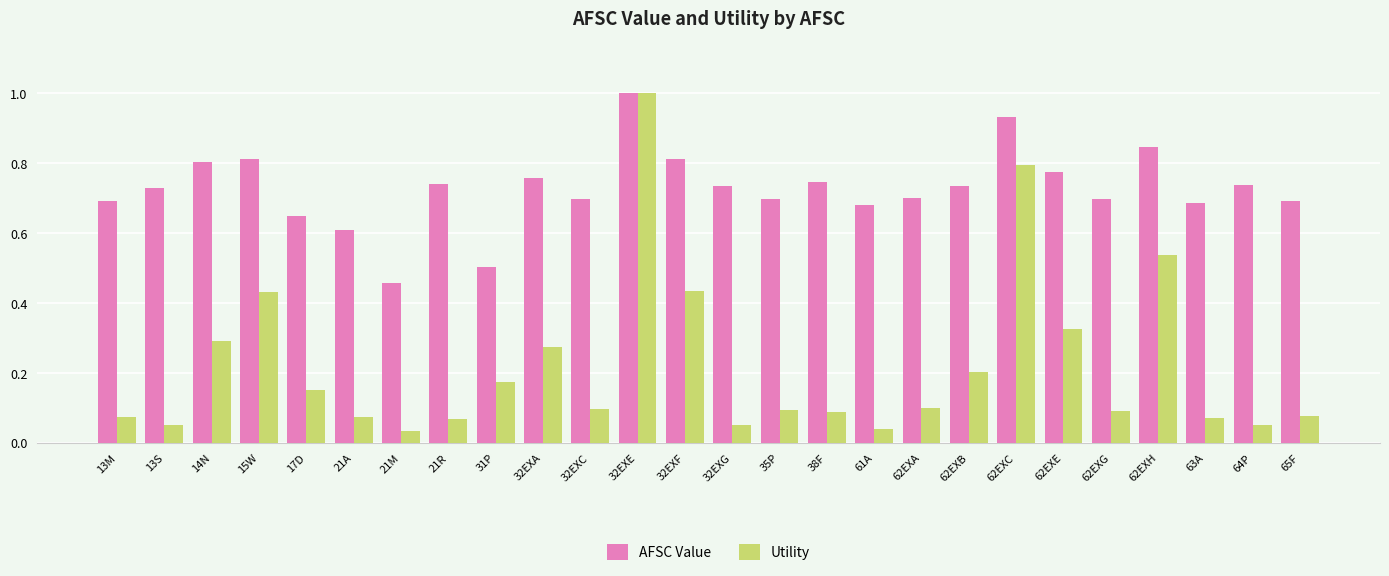

How many AFSC Value values are between 0 and 1?

26